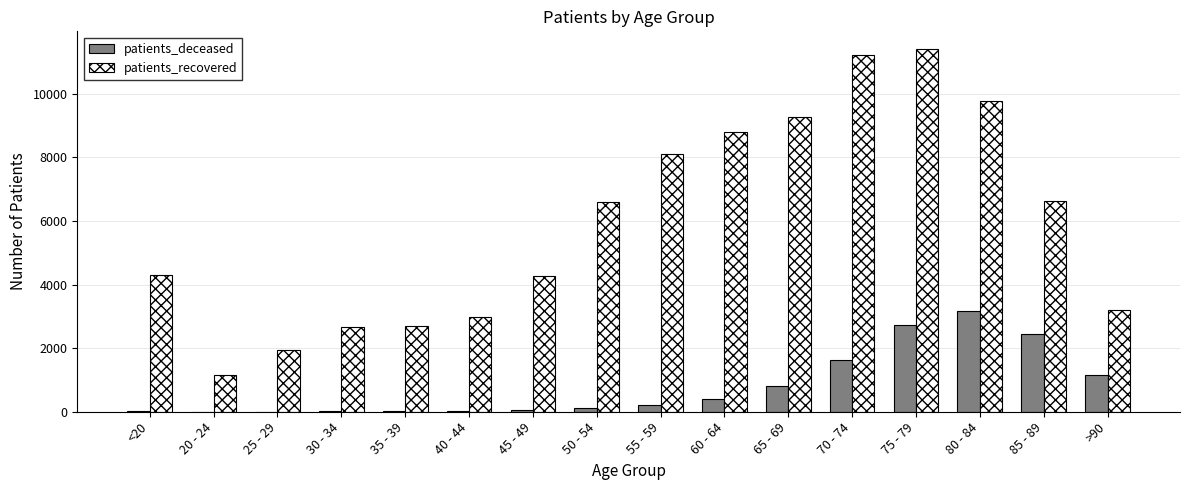

Where is patients_deceased nearest to the value 1585?

70 - 74